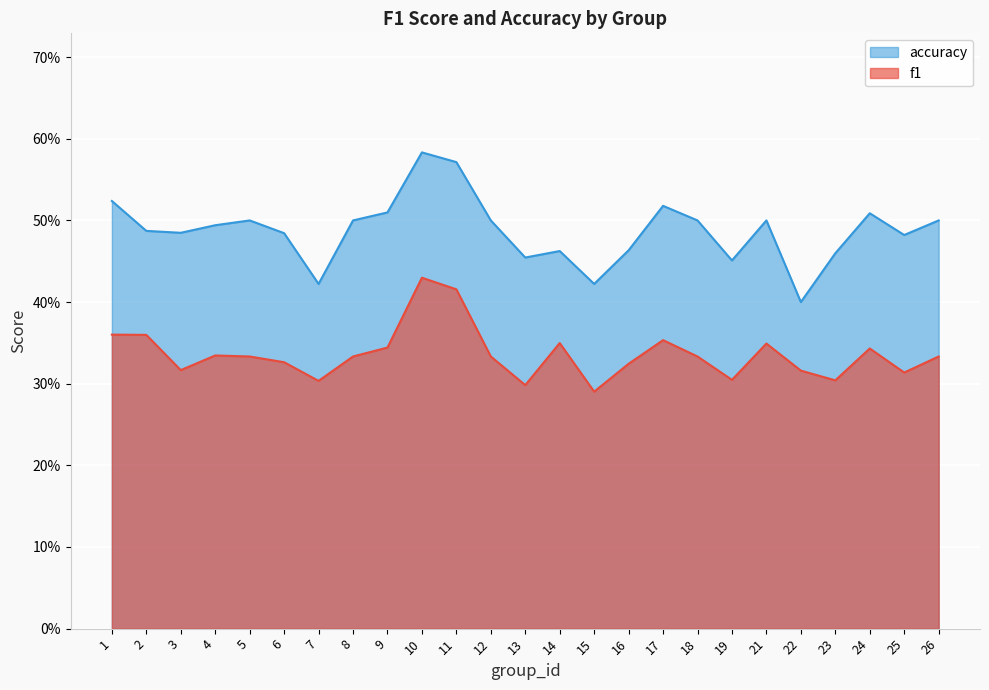

True or false: accuracy and f1 cross at least once.

False